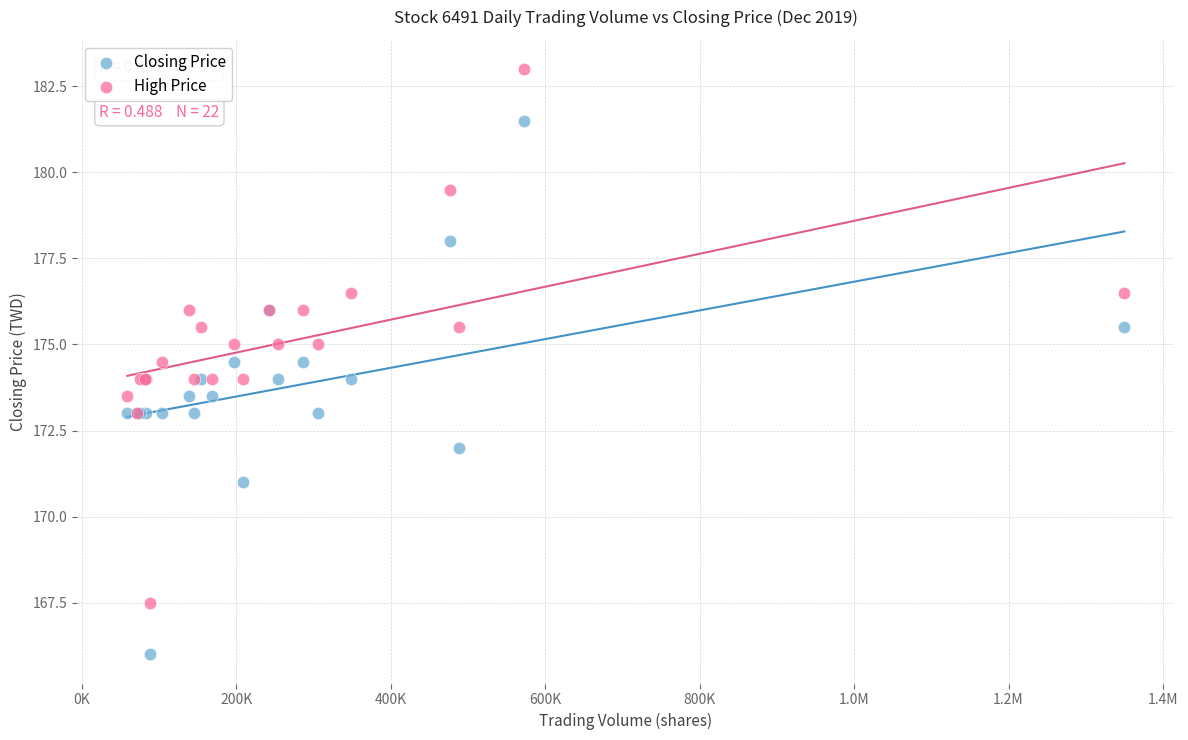

Which series contains the lowest Y value?

Closing Price